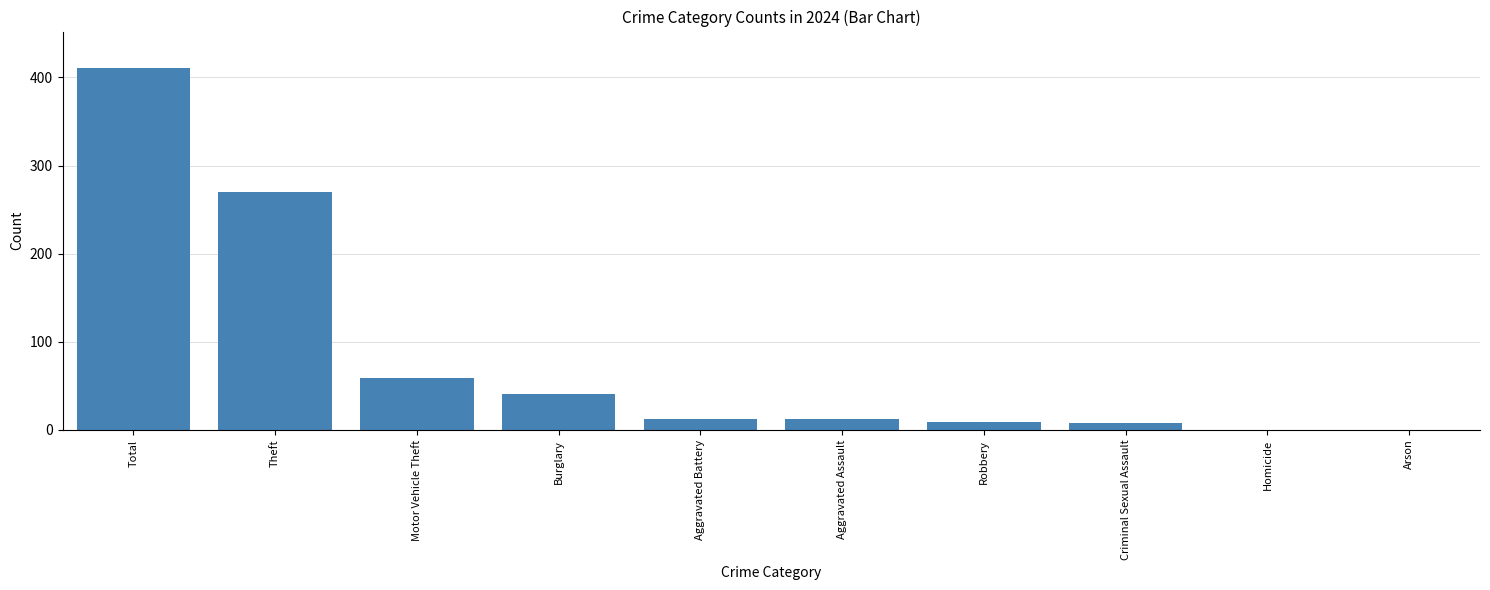

At which label does the data first exceed 12?

Total